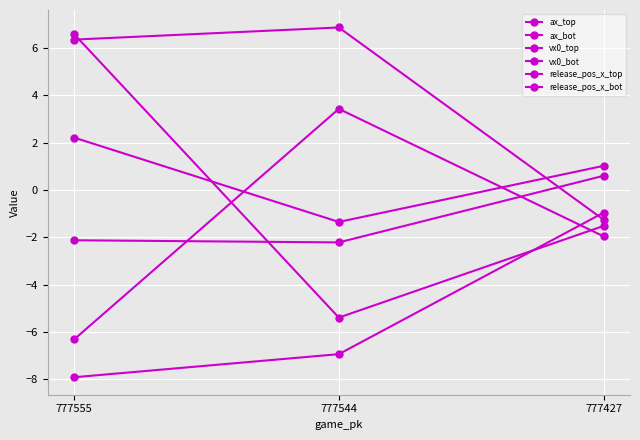

True or false: ax_bot has a value of -6.9 at 777544.

True